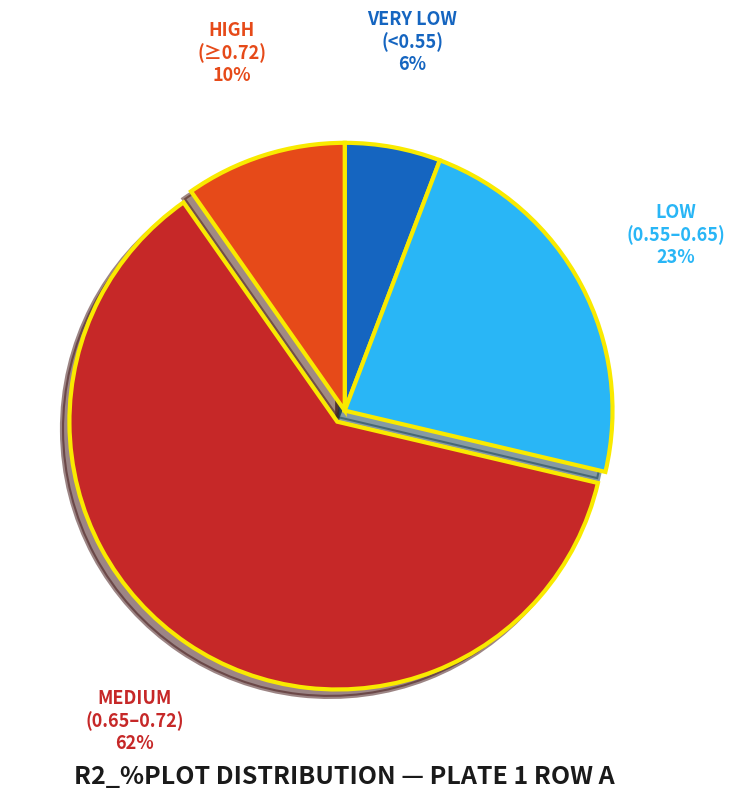

Does any single category account for the majority?

Yes